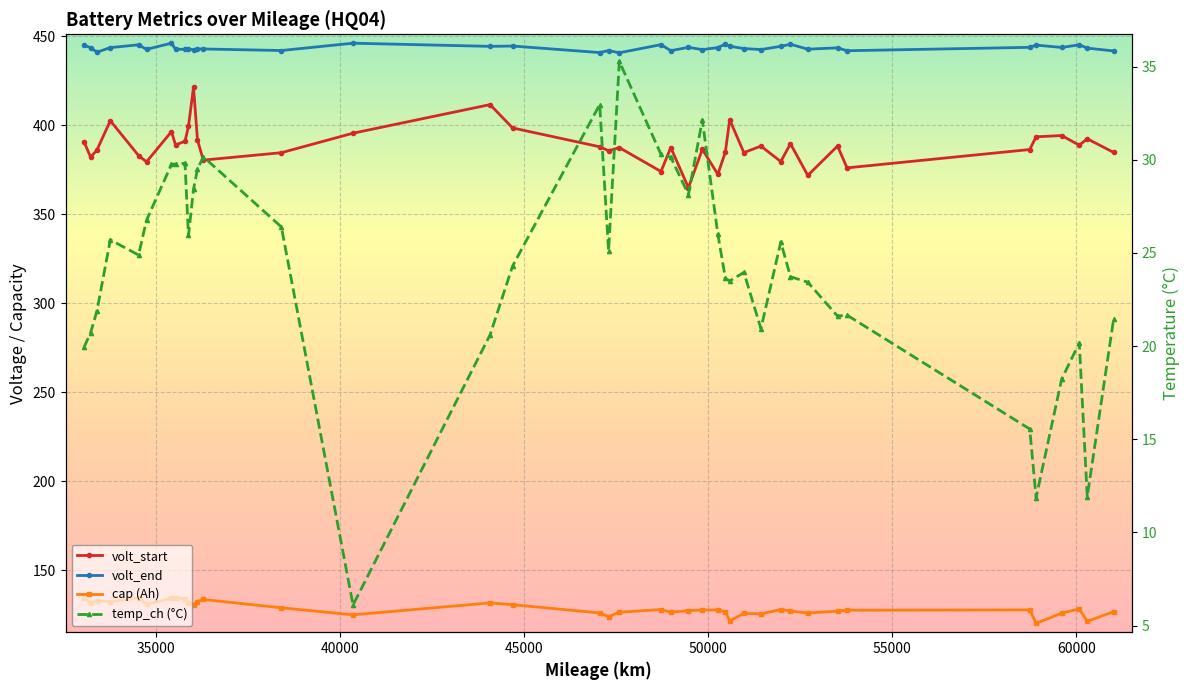

How many data points in temp_ch are less than 24?

19